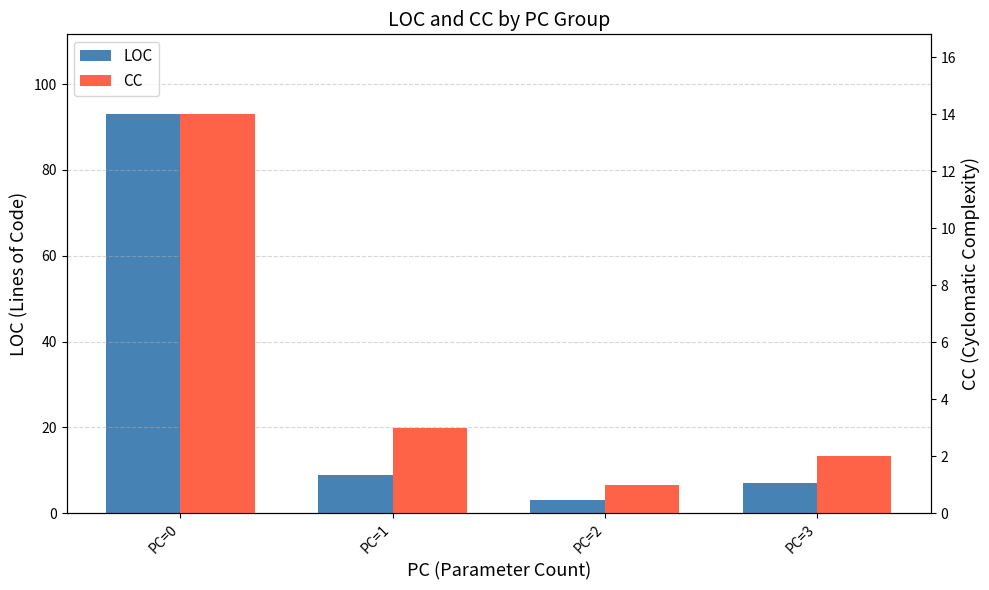

What is the total value across all series at PC=3?

9